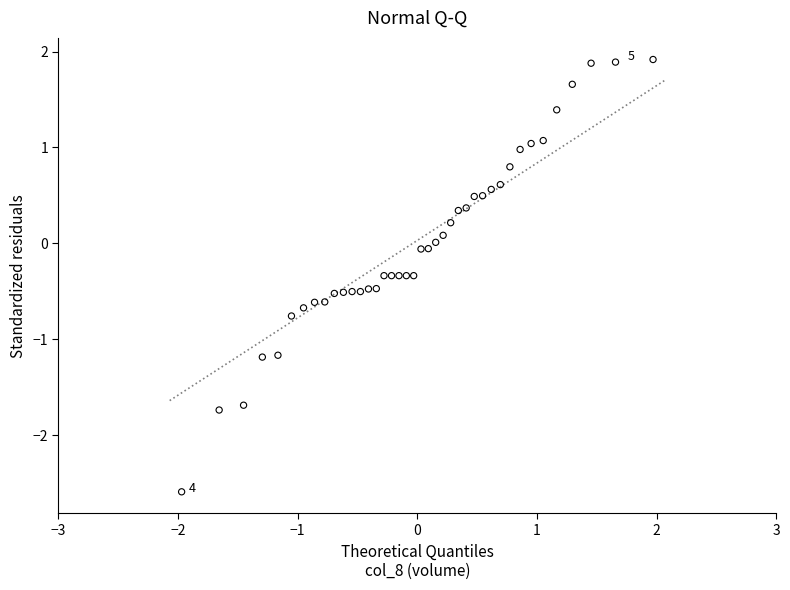

What is the range of X values (max minus min)?

3.9